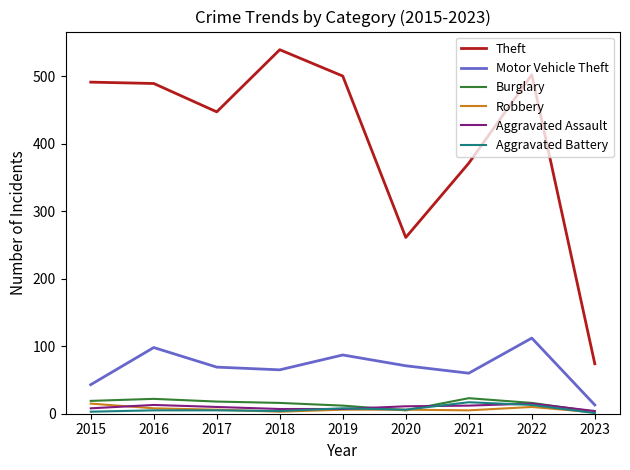

True or false: Theft and Aggravated Battery cross at least once.

False